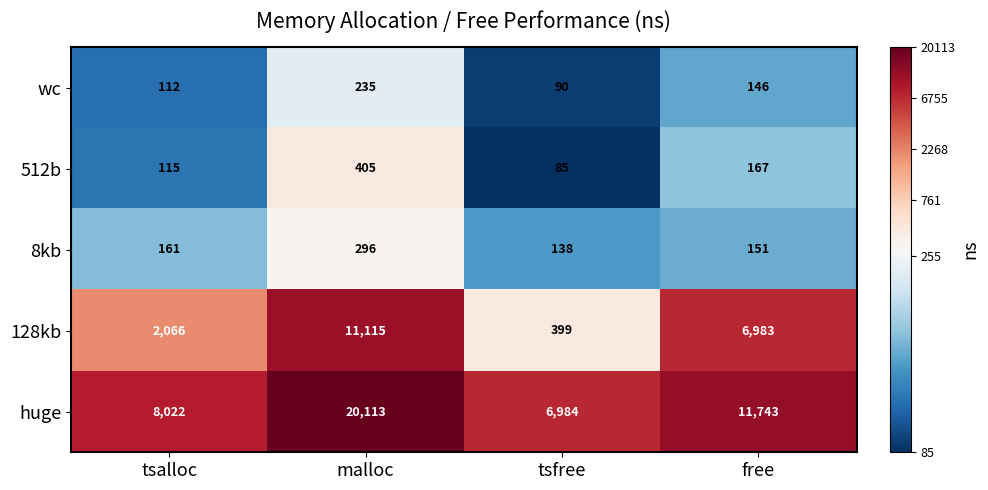

What is the sum of all 512b values?

772